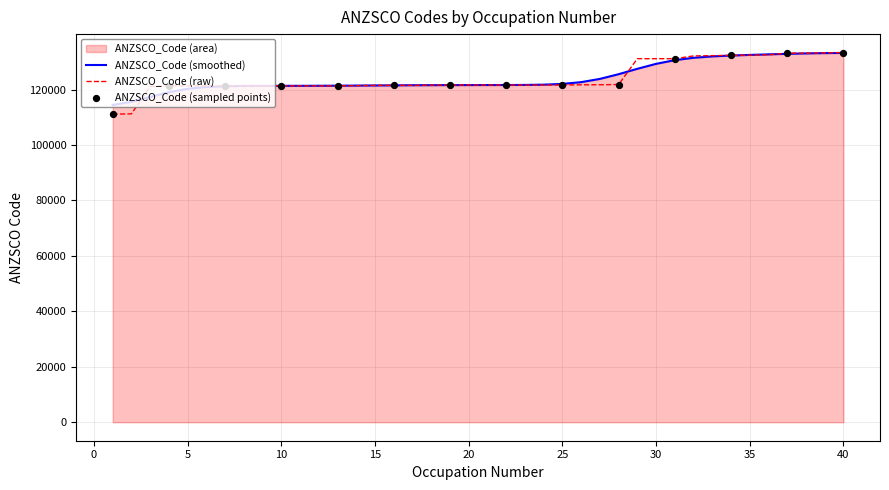

What is the ratio of the value at 12 to the value at 39?

0.9